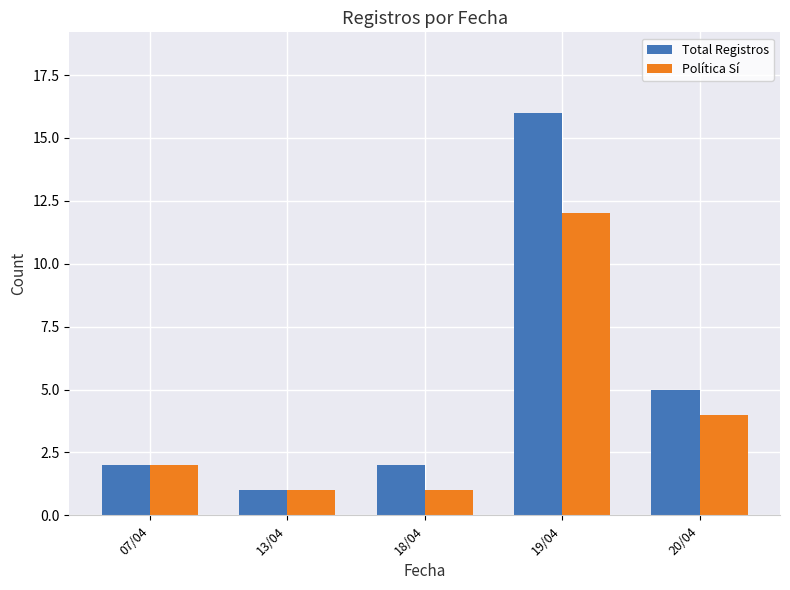

What is the approximate value of Total Registros at 07/04?

2